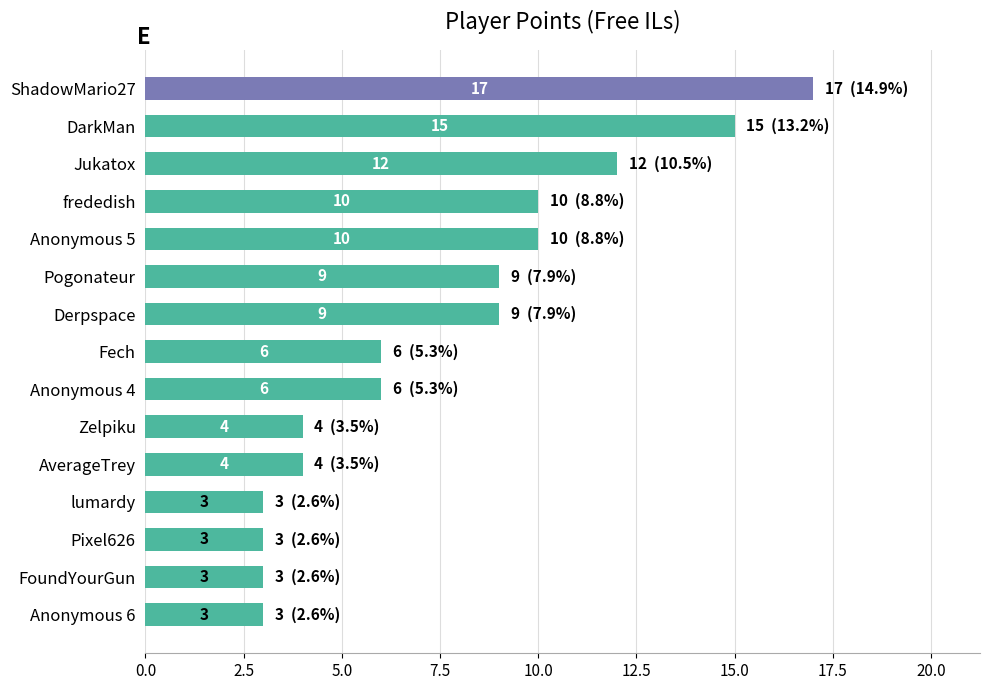

What is the smallest value displayed?

3